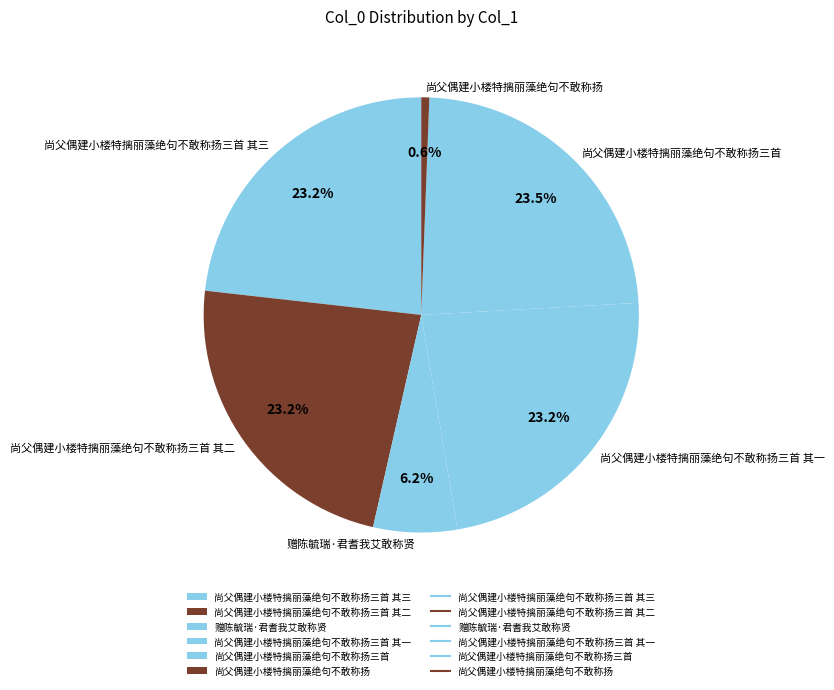

Count the number of slices in the pie.

6